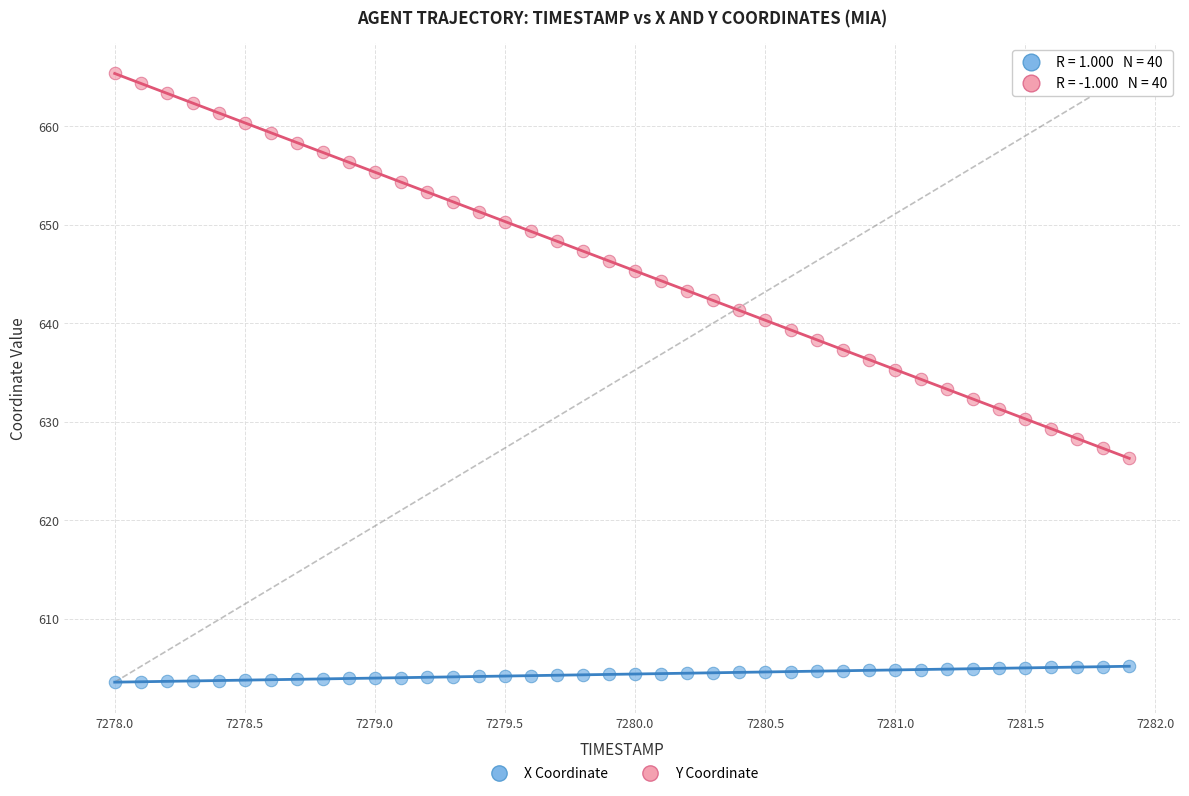

Across all data points, what is the range of X values (max minus min)?

3.9